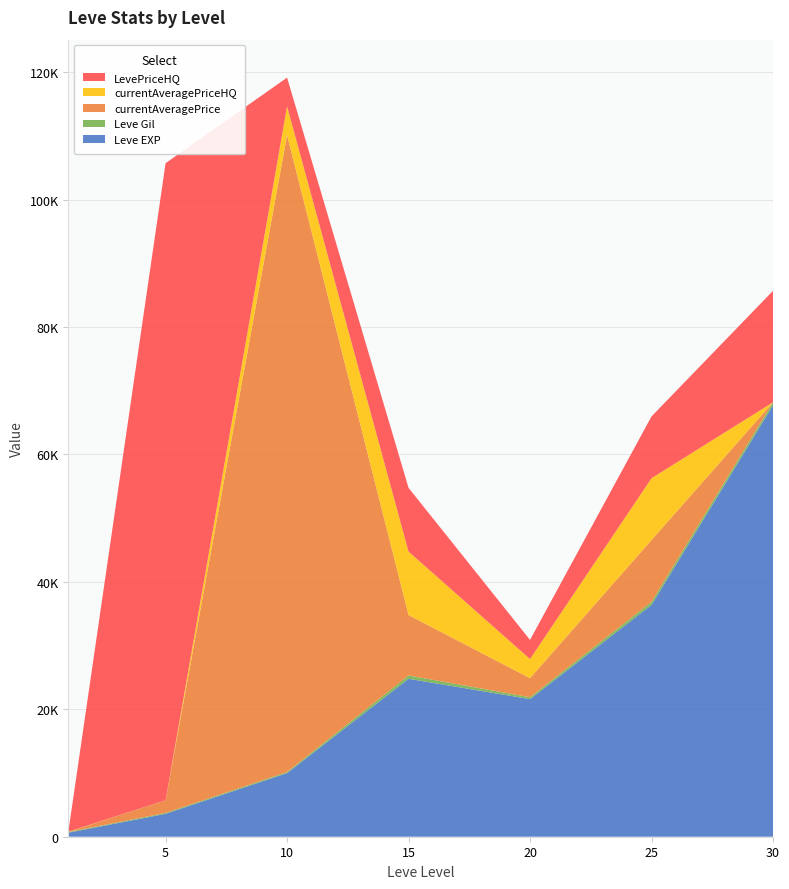

Does the chart have visible grid lines?

Yes